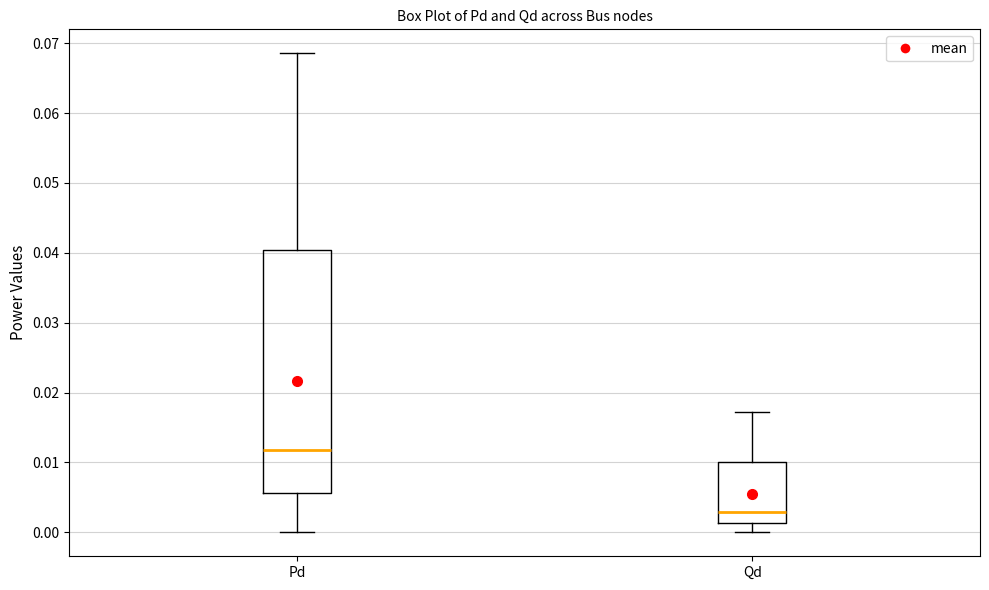

Which box has the highest median line?

Pd